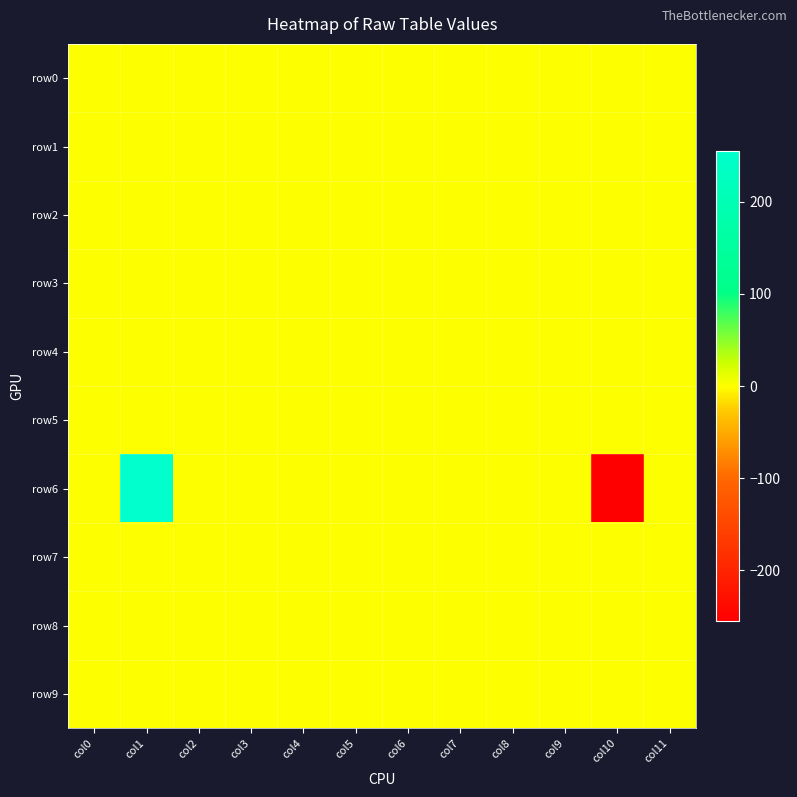

What is the total value across all series at col5?

3